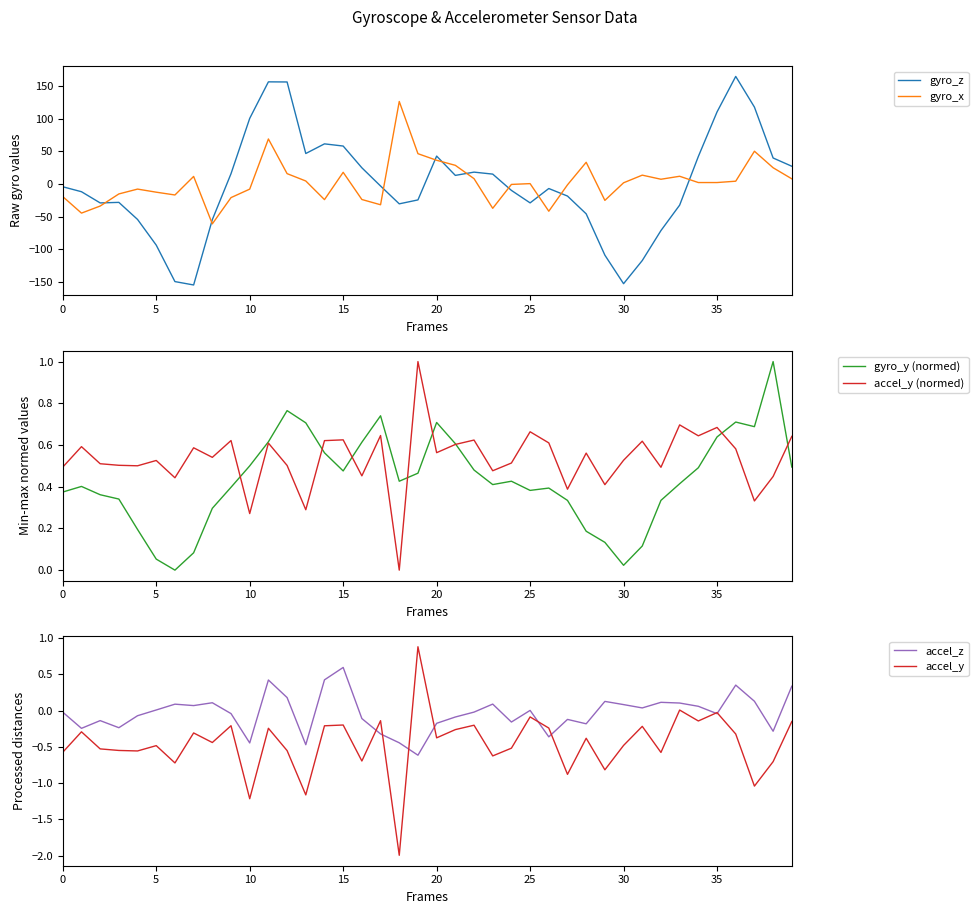

What is the label of the 36th point from the right?

20